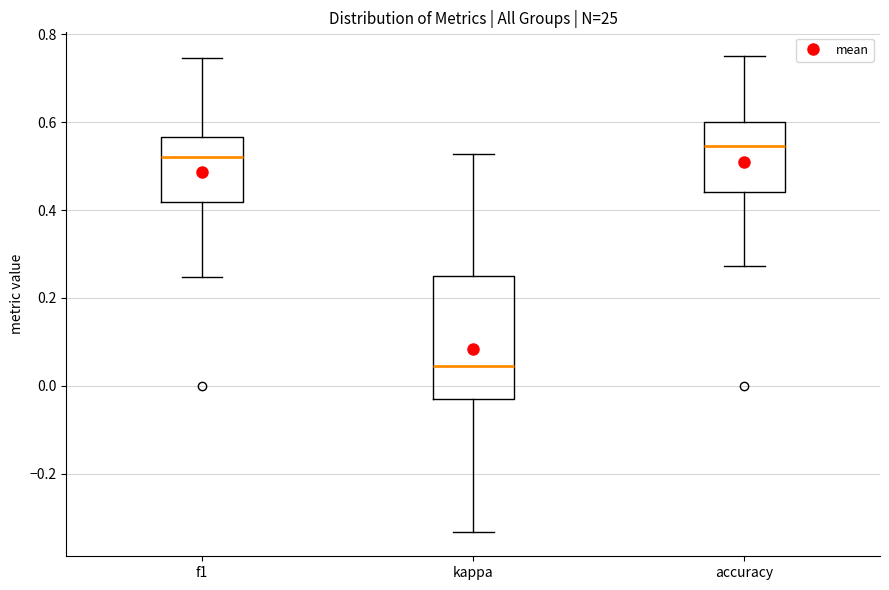

Where does the upper whisker of the box for accuracy end on the y-axis? The values are not printed on the chart, so give them approximately, as read against the axis.

0.76